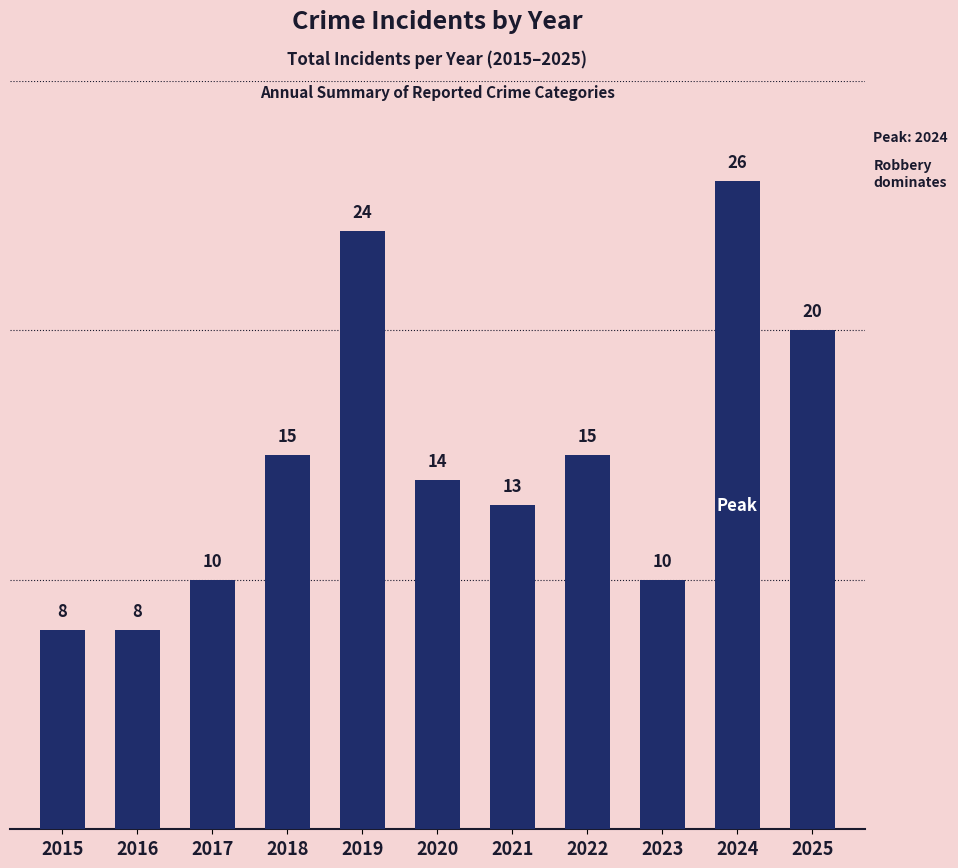

What is the average value?

15